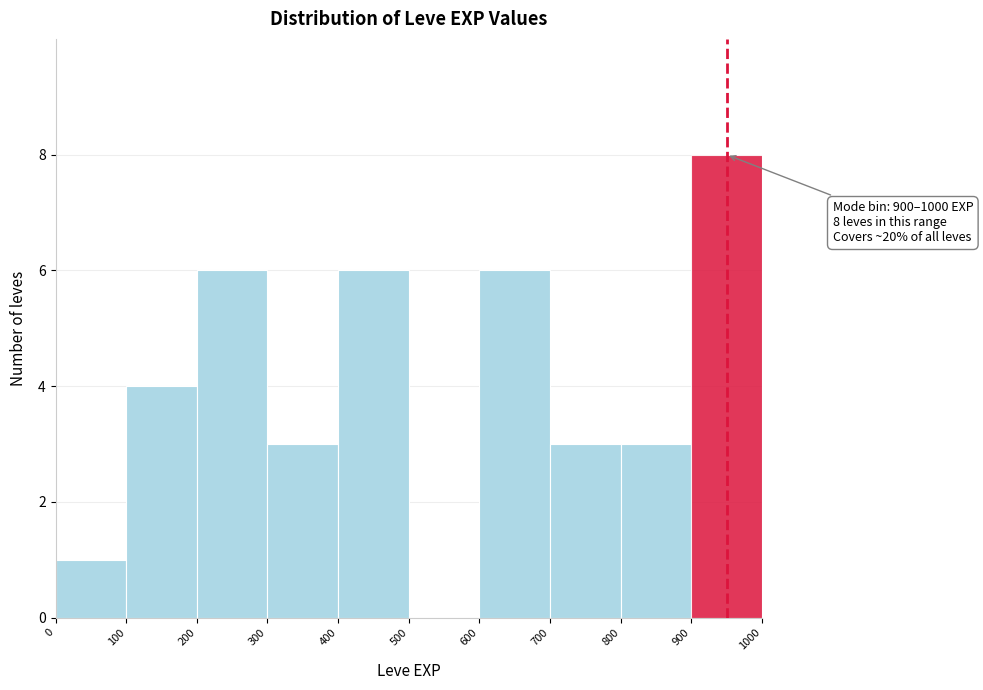

Which range on the x-axis has the tallest bar?

900 to 1000